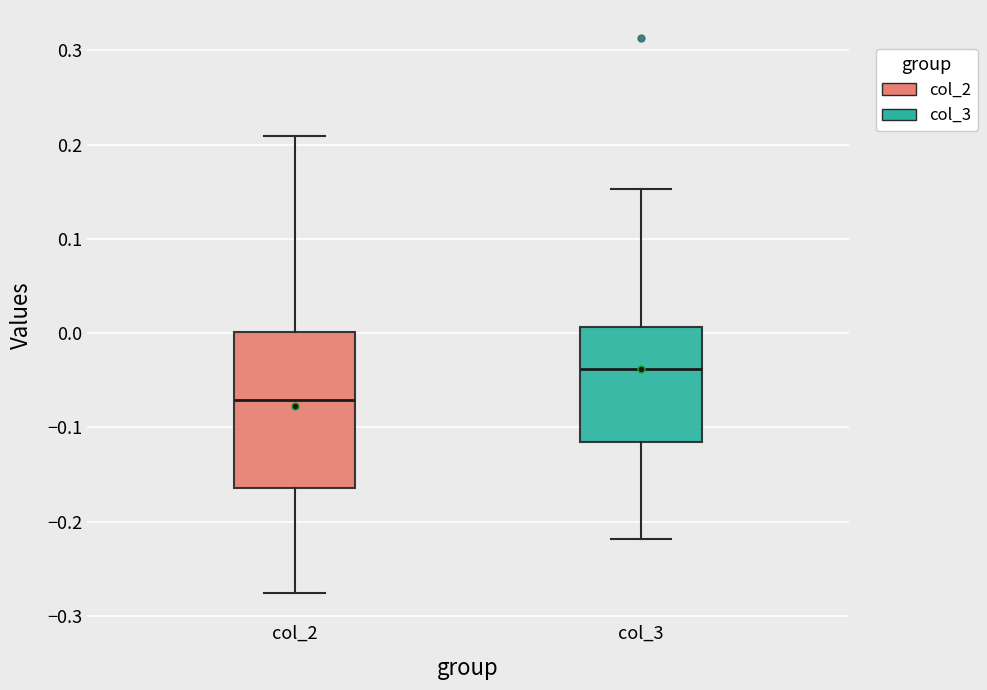

Where does the upper whisker of the box for col_2 end on the y-axis? The values are not printed on the chart, so give them approximately, as read against the axis.

0.21